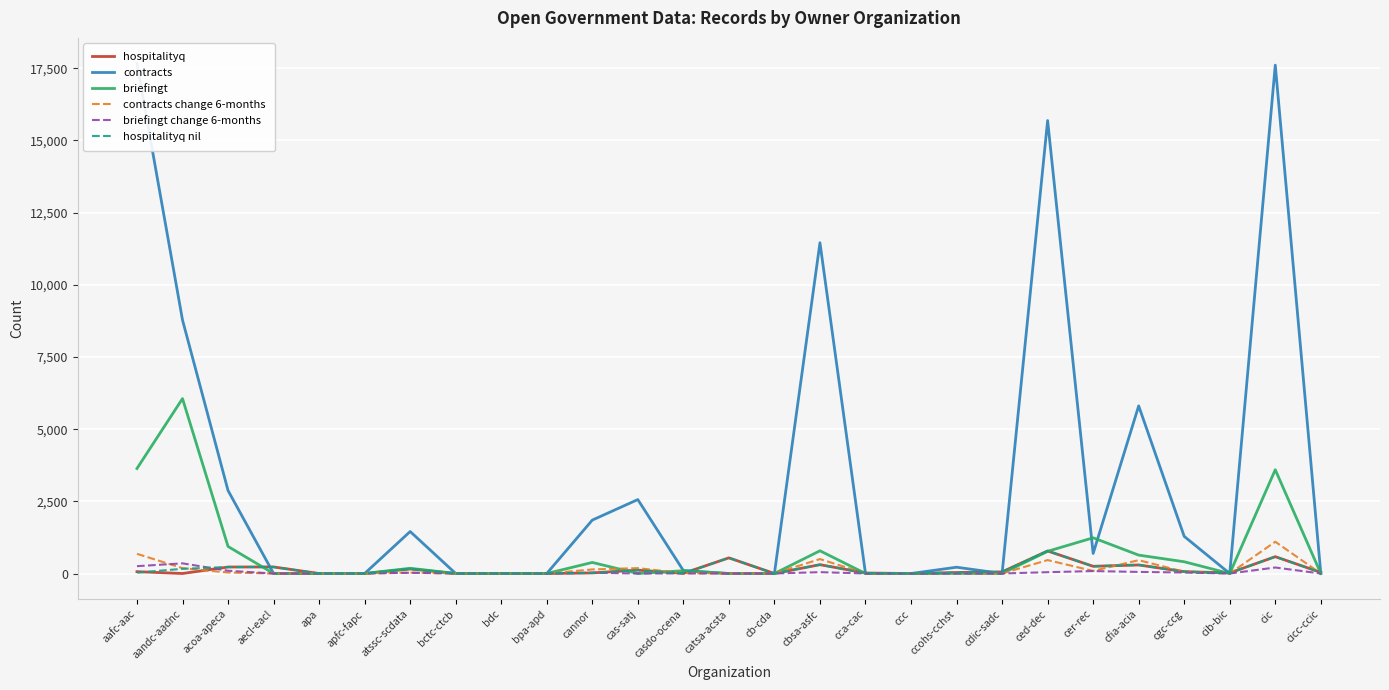

What is the average value of the contracts change 6-months series?

147